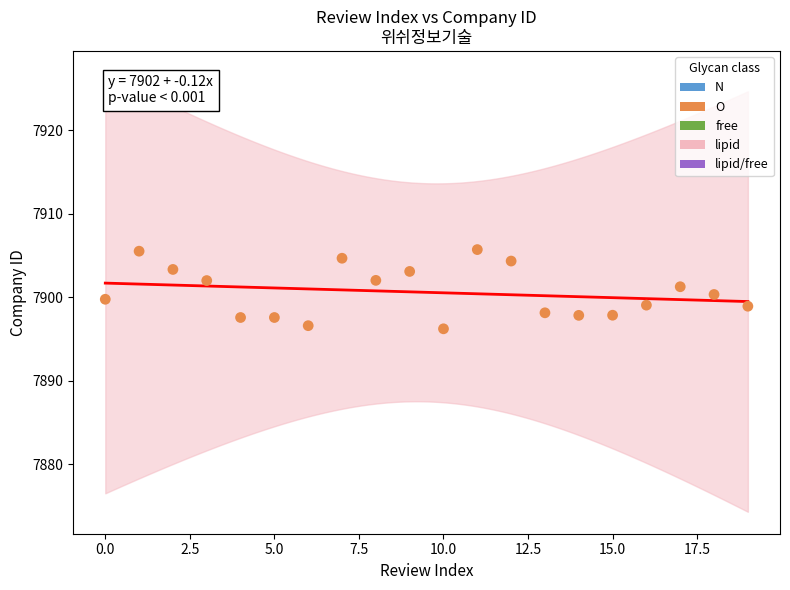

What is the range of Y values (max minus min)?

9.5